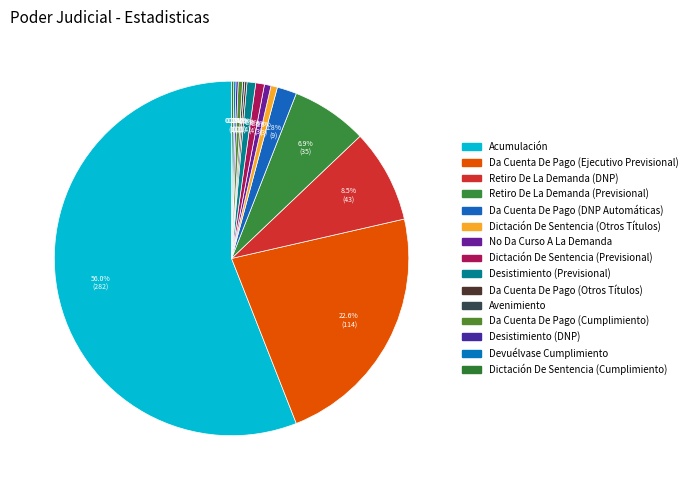

What is the smallest slice in the pie chart?

Da Cuenta De Pago (Otros Títulos)